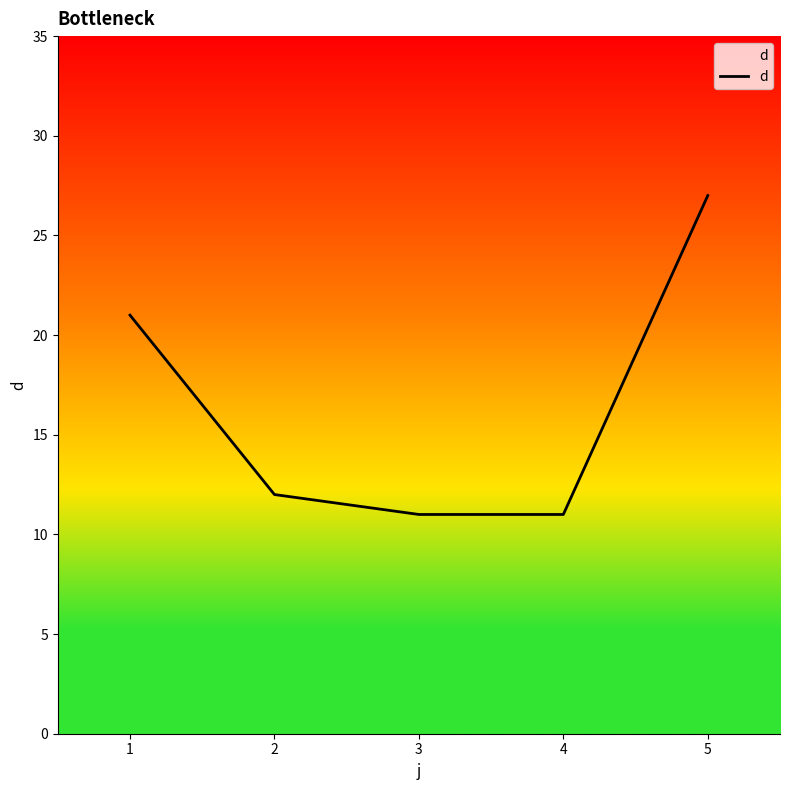

What is the sum of the values at 4 and 2?

23